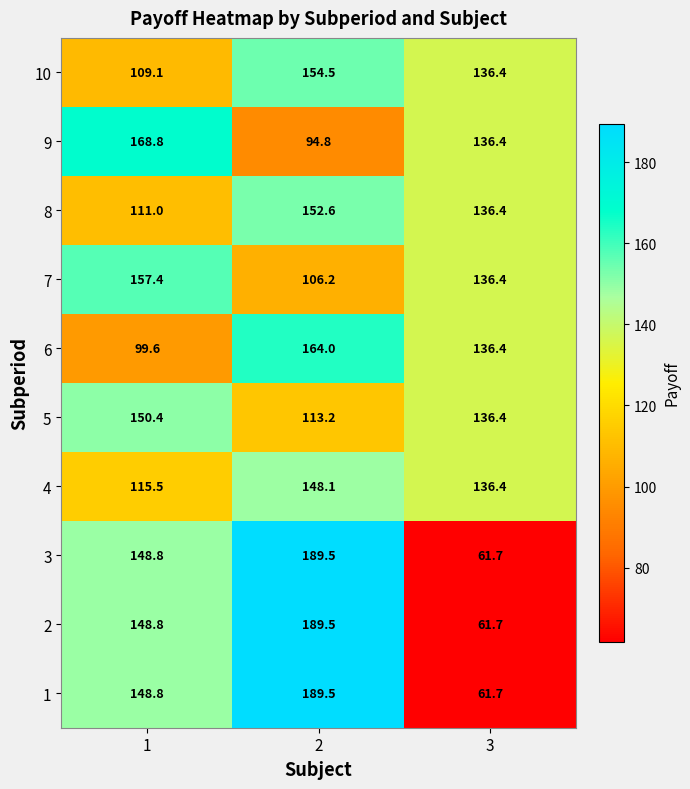

How many categories are shown in the chart?

3